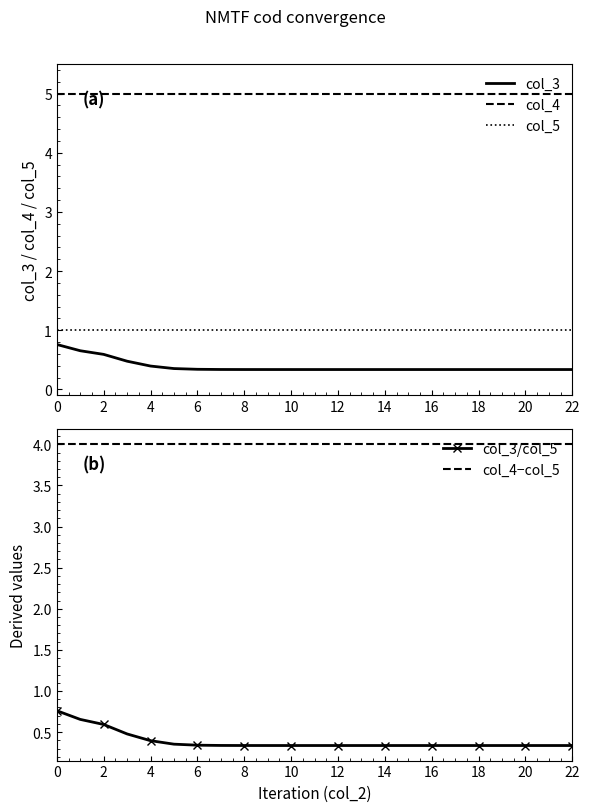

List the series in order of their peak value, highest first.

col_4, col_4−col_5, col_5, col_3, col_3/col_5